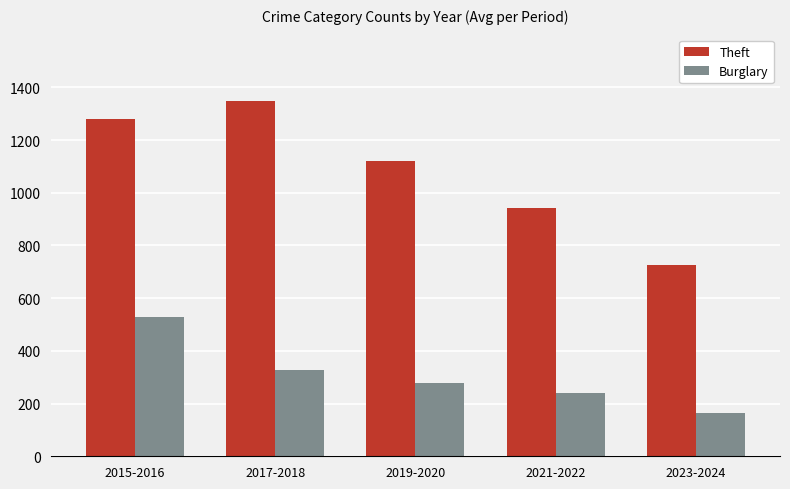

Which series has the largest total across all categories?

Theft